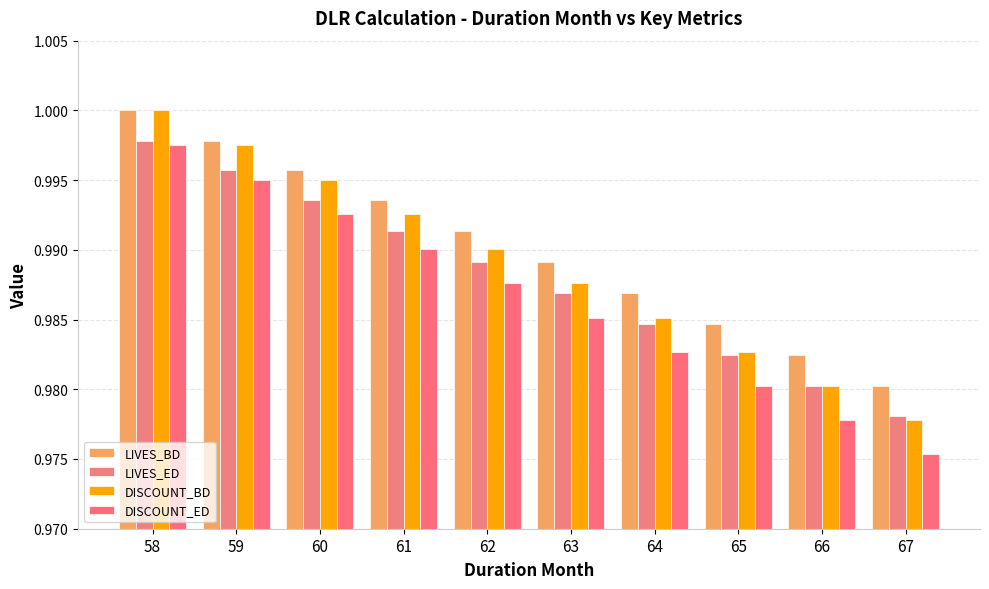

Rank the series by their maximum value, from highest to lowest.

LIVES_BD, DISCOUNT_BD, LIVES_ED, DISCOUNT_ED